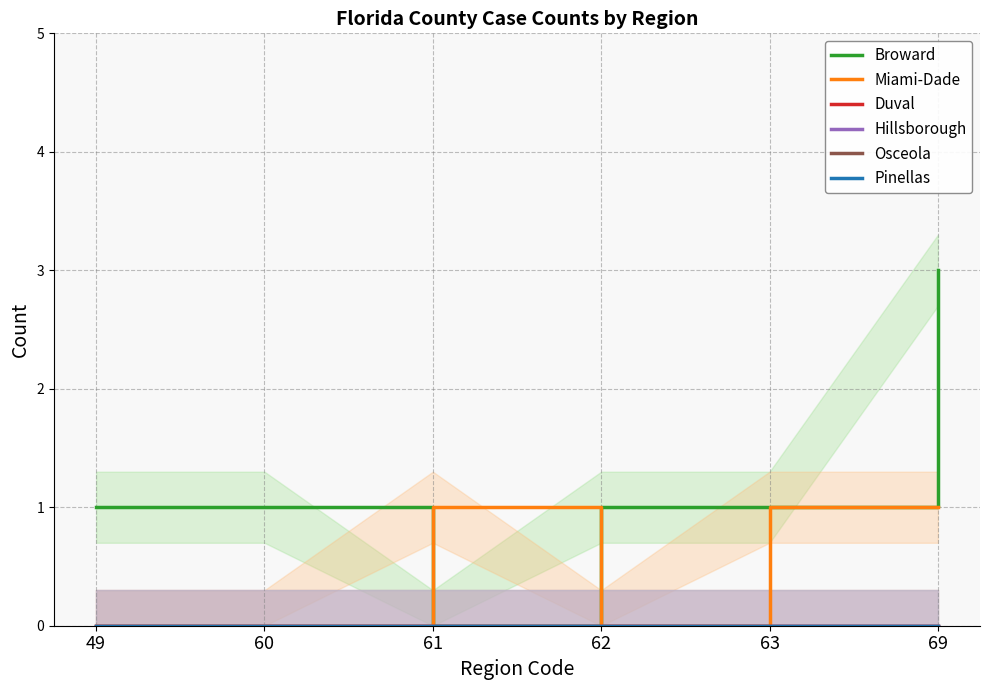

What is the maximum value for Miami-Dade?

1